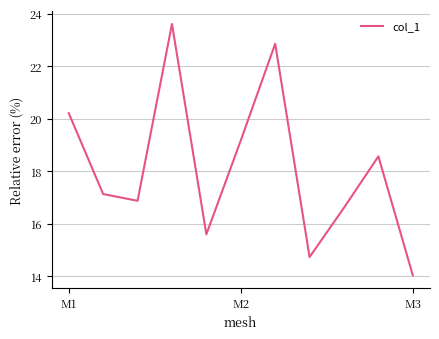

What is the smallest value displayed?

14.0